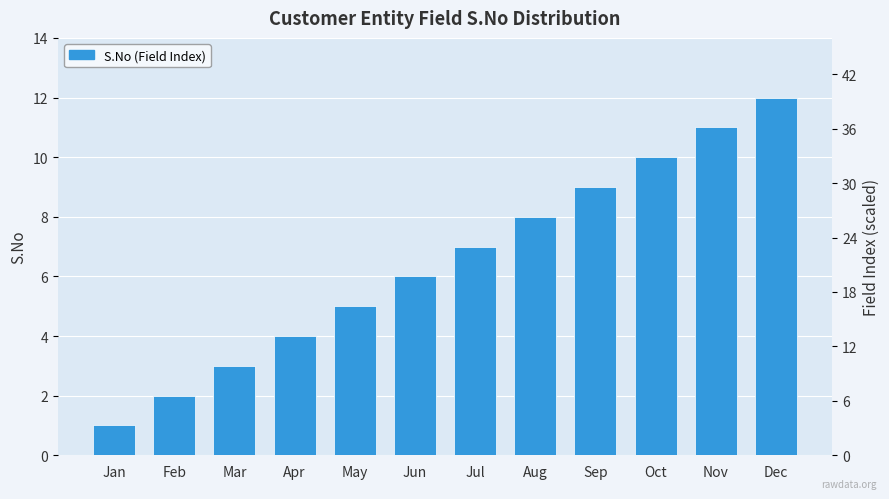

The value at Jul is 1. True or false?

False